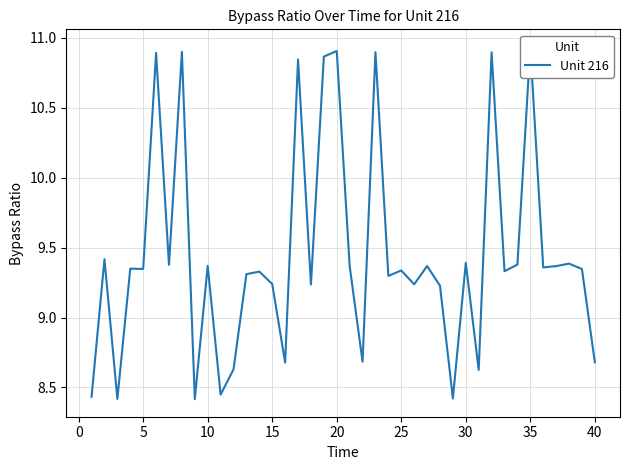

Which has a higher value, 34 or 45?

34